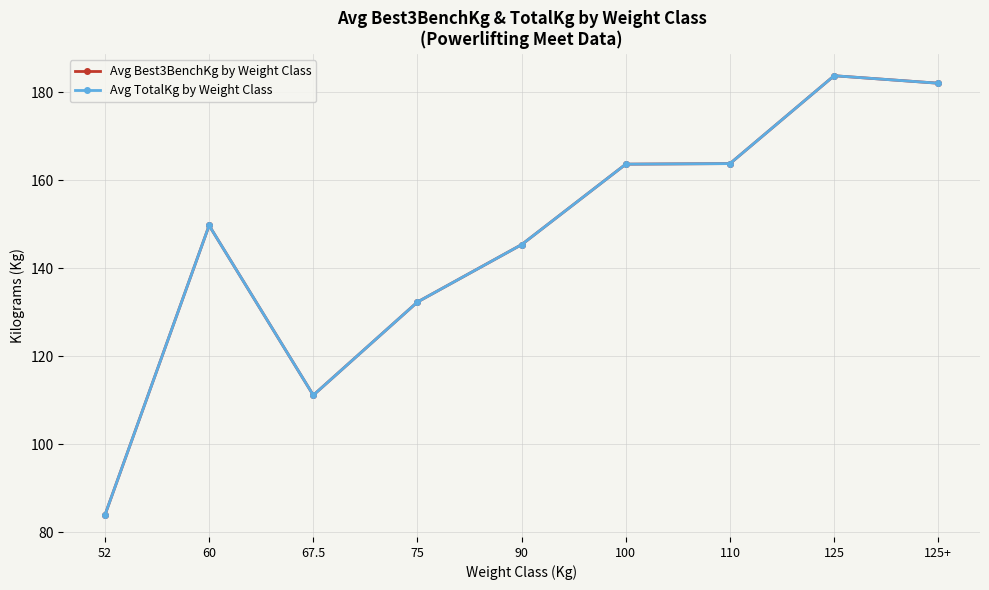

Is this an area chart (filled region under the line)?

No